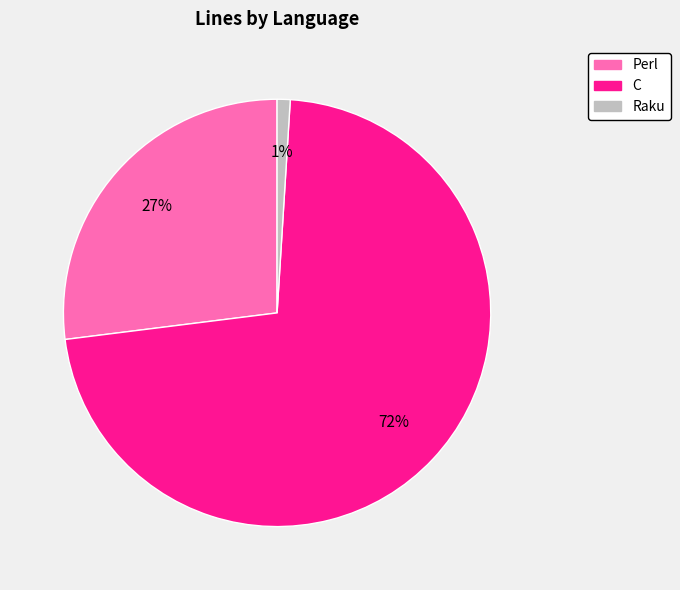

To the nearest percent, what is the difference between the largest and smallest slice percentages?

71%